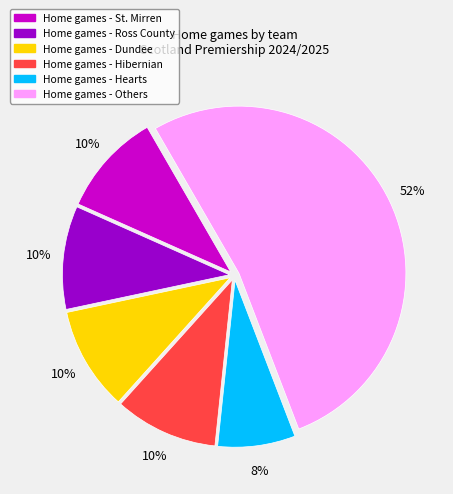

Does any single category account for the majority?

Yes